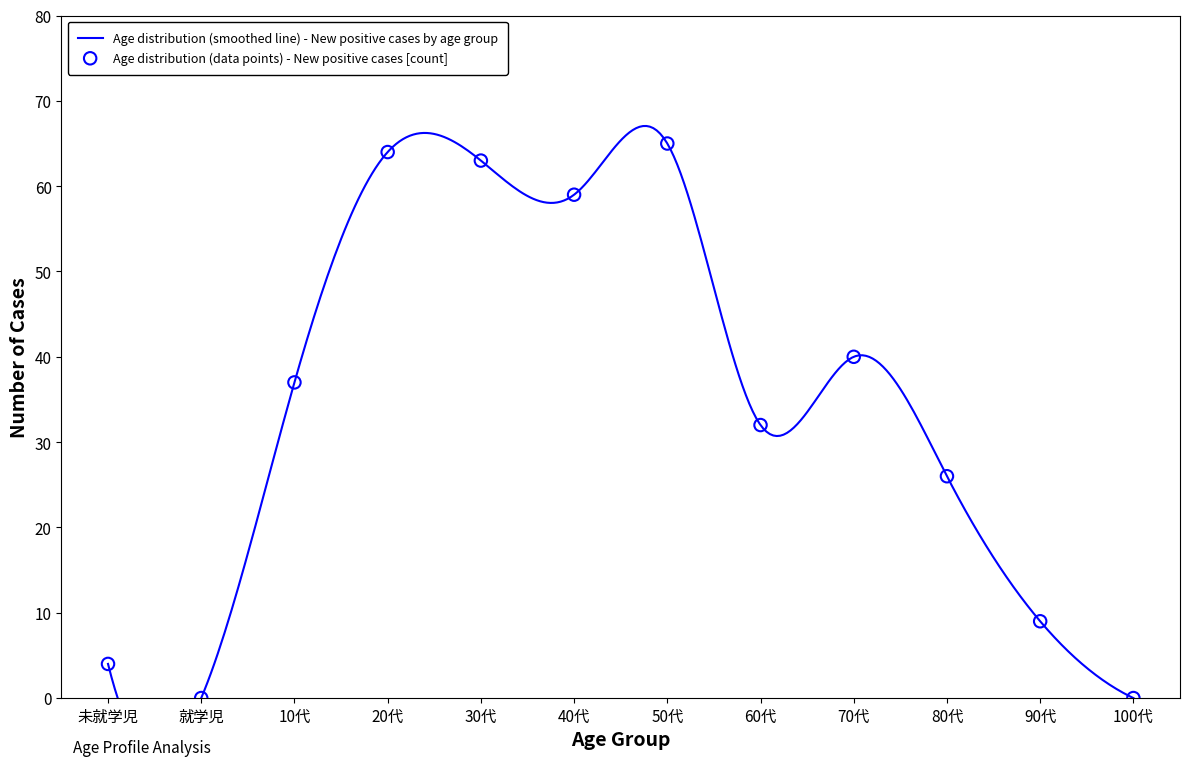

What is the change in value from 10代 to 90代?

-28